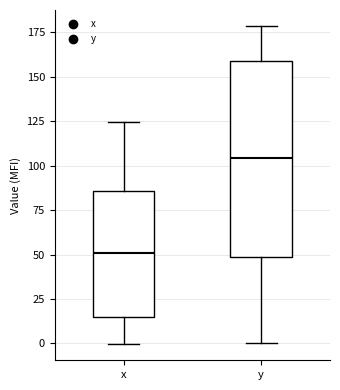

Reading left to right, transcribe this box plot: for each box, give where its median line is, the range the box spans, and where its two whiskers end, as read against the y-axis. The values are not printed on the chart, so give them approximately, as read against the axis.

x: median 50, box 15 to 85, whiskers 0 to 125
y: median 105, box 50 to 160, whiskers 0 to 180